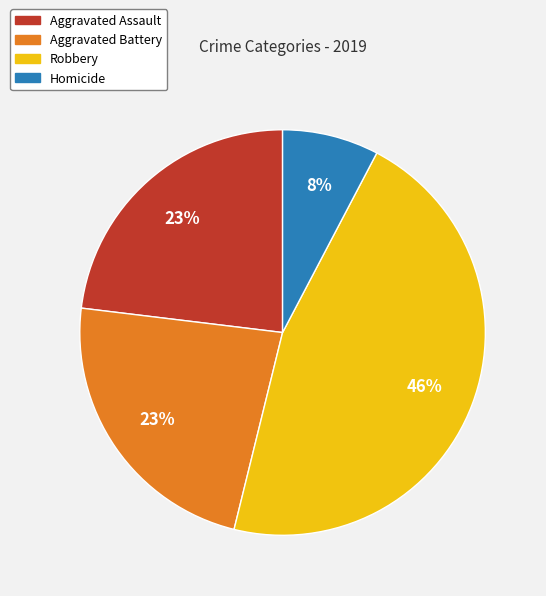

True or false: Homicide accounts for 8% of the total.

True